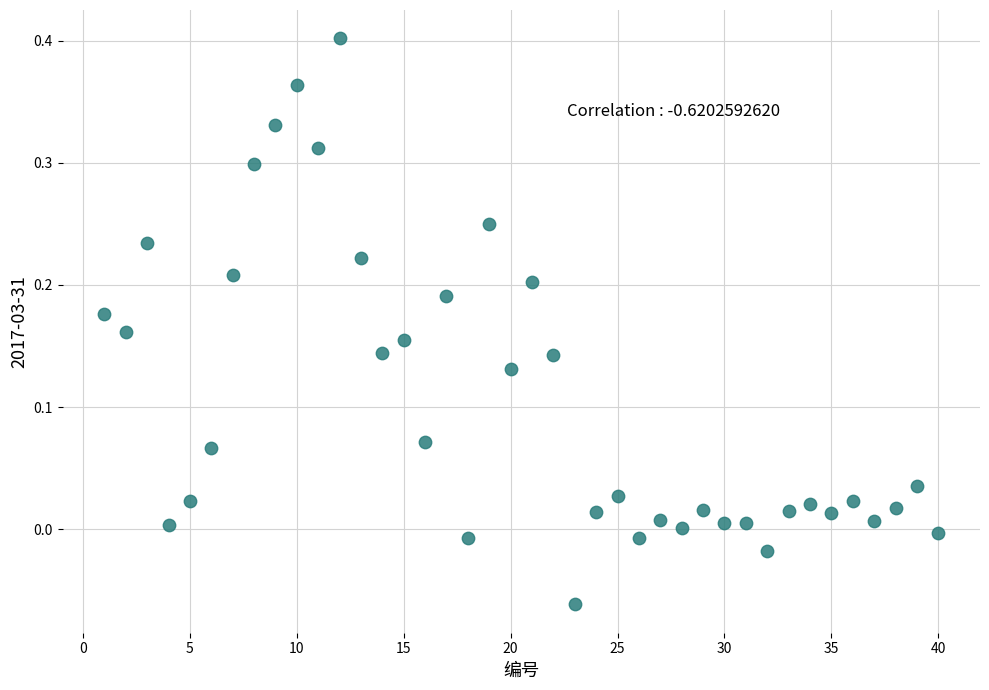

What is the range of X values (max minus min)?

39.0